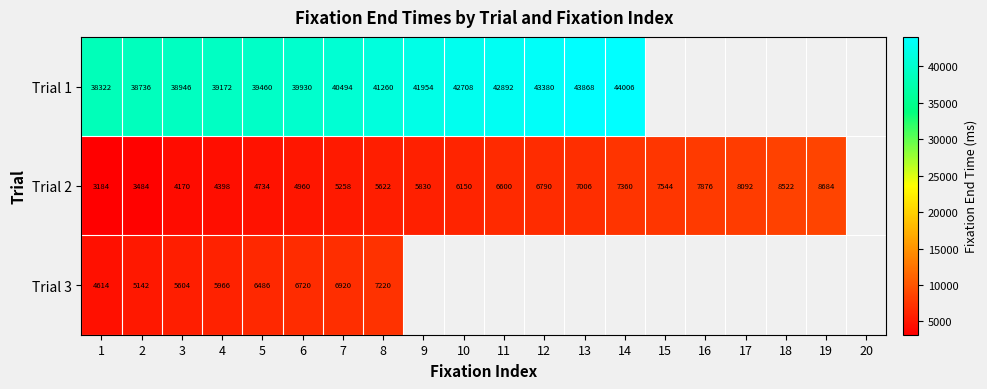

The Trial 1 series shows 23031.4 at 11. True or false?

False